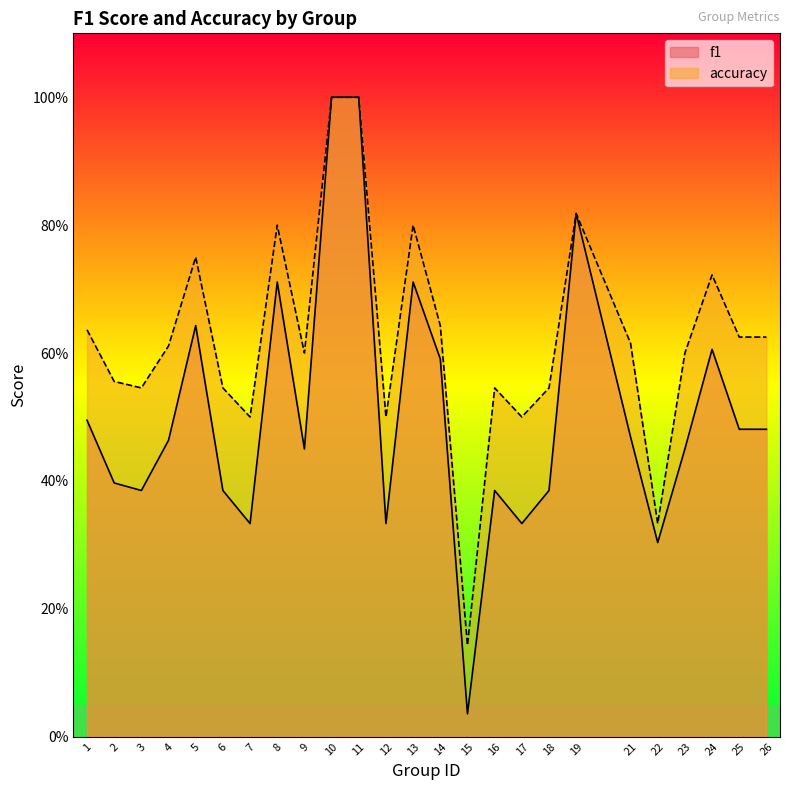

Reading right to left, transcribe all the data shown in this chart.

f1: 0.5	0.5	0.6	0.5	0.3	0.5	0.8	0.4	0.3	0.4	0.0	0.6	0.7	0.3	1.0	1.0	0.5	0.7	0.3	0.4	0.6	0.5	0.4	0.4	0.5
accuracy: 0.6	0.6	0.7	0.6	0.3	0.6	0.8	0.5	0.5	0.5	0.1	0.6	0.8	0.5	1.0	1.0	0.6	0.8	0.5	0.5	0.8	0.6	0.5	0.6	0.6